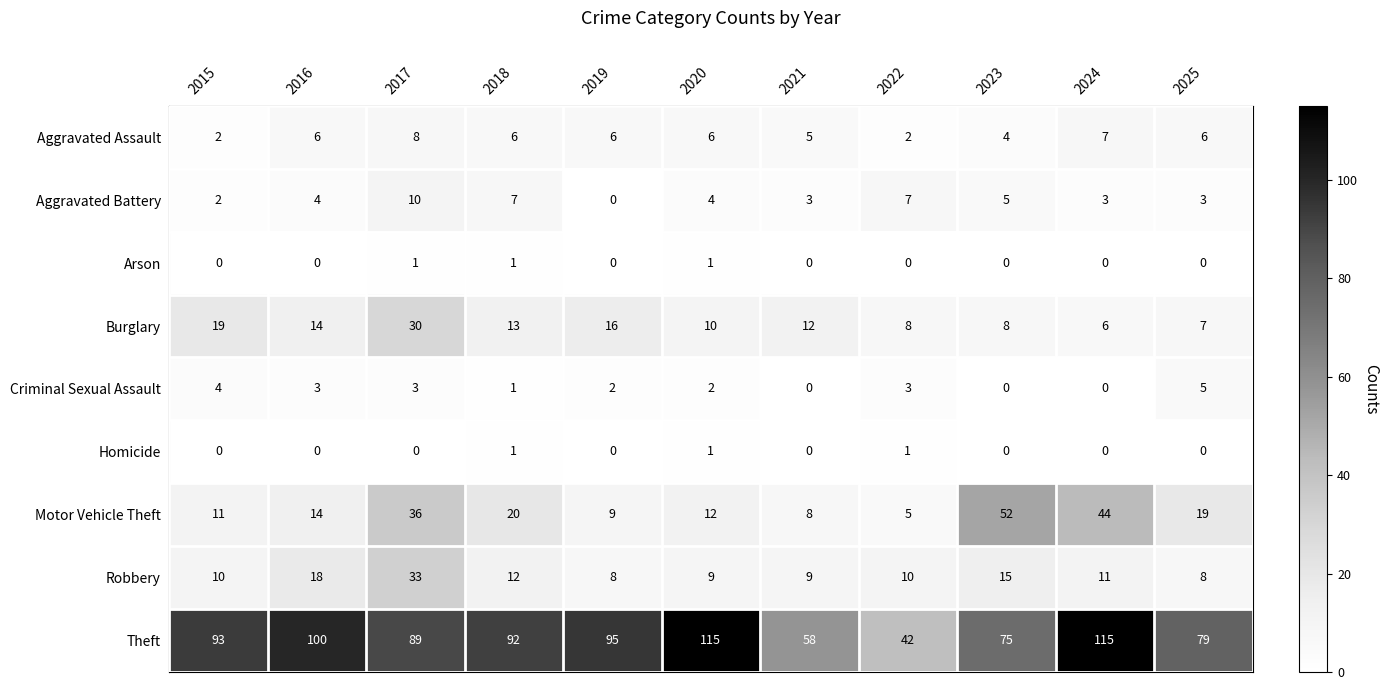

Which series has the largest total across all categories?

Theft